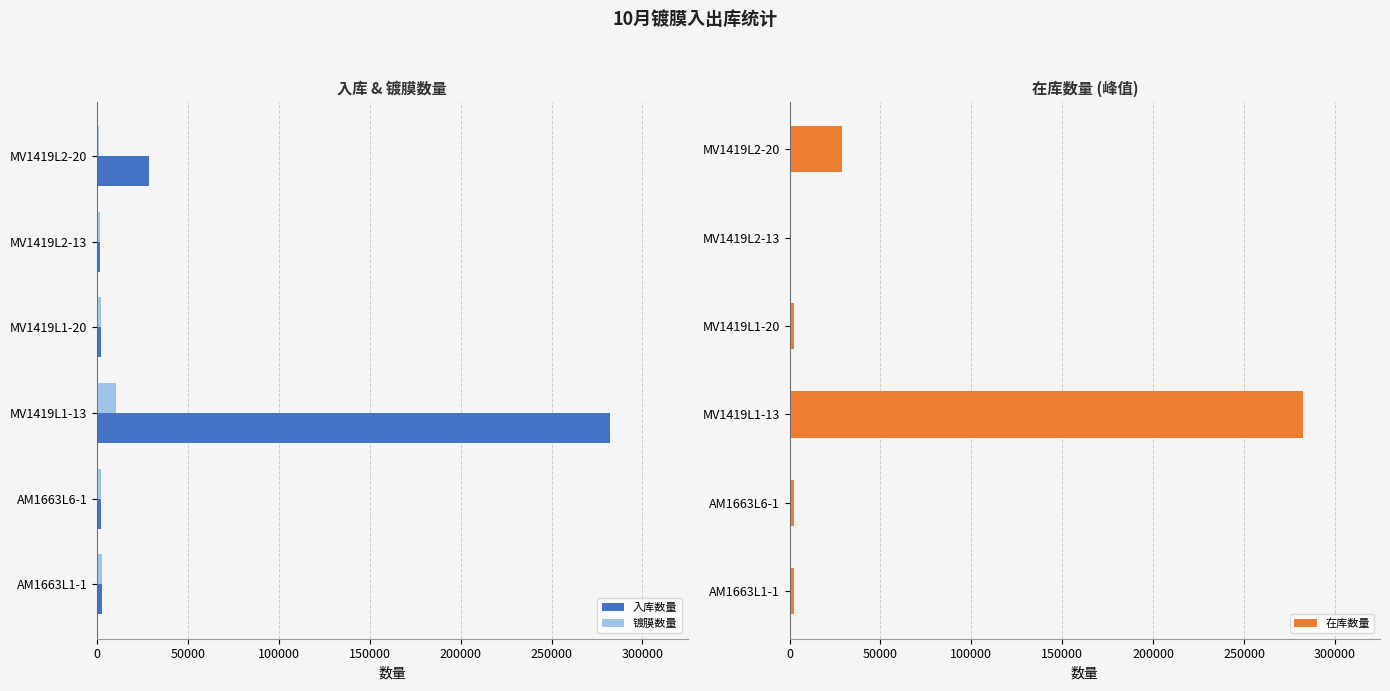

What is the highest value of the 镀膜数量 series?

10302